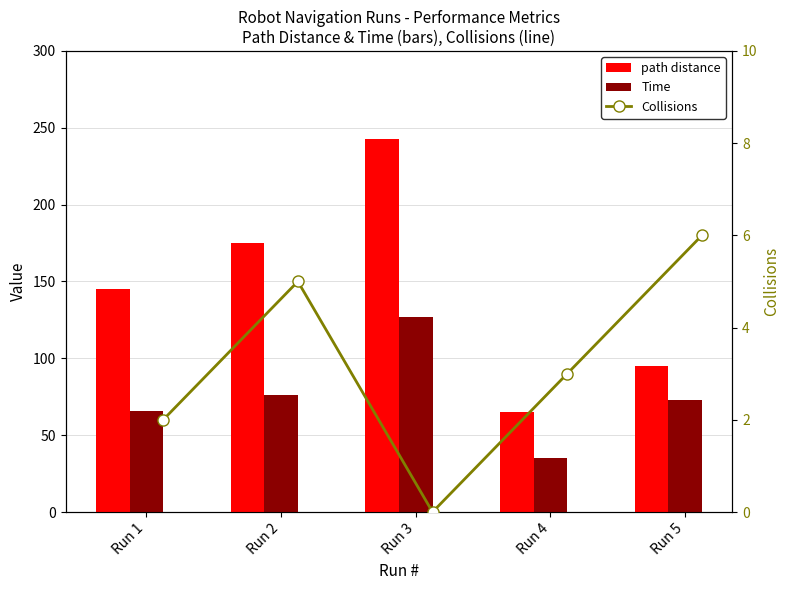

Which series has the largest total across all categories?

path distance